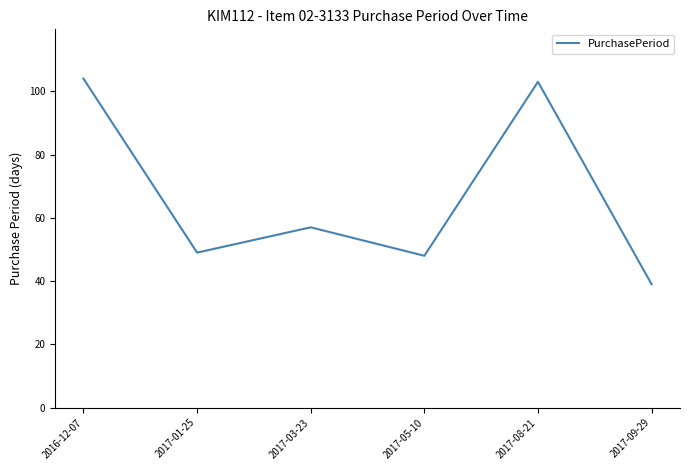

True or false: the data shows 72 at 2017-05-10.

False